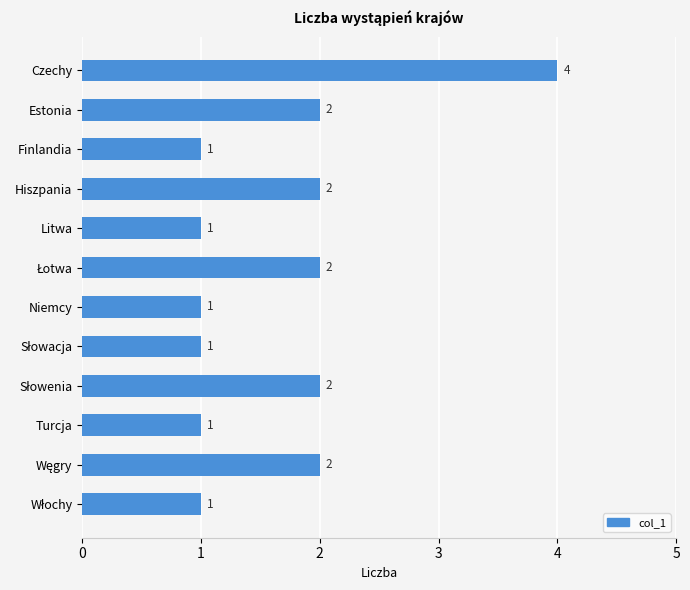

True or false: the data shows 0 at Niemcy.

False